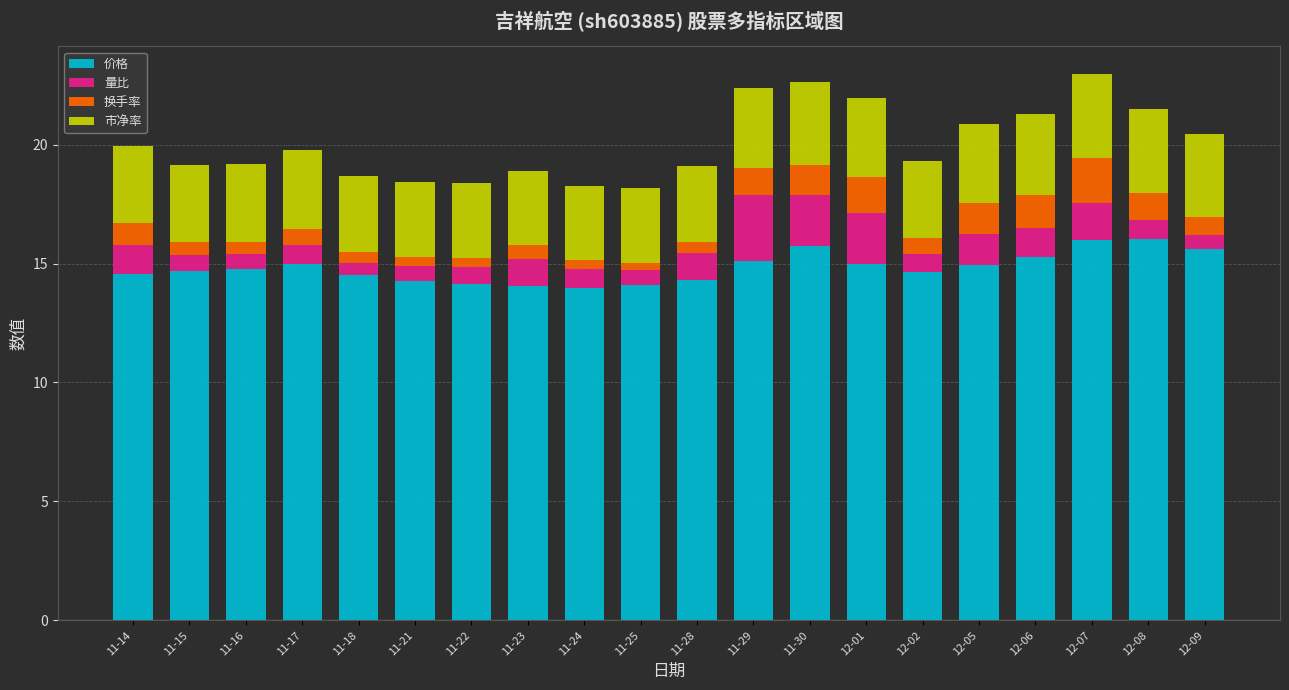

What is the total value across all series at 11-30?

22.6